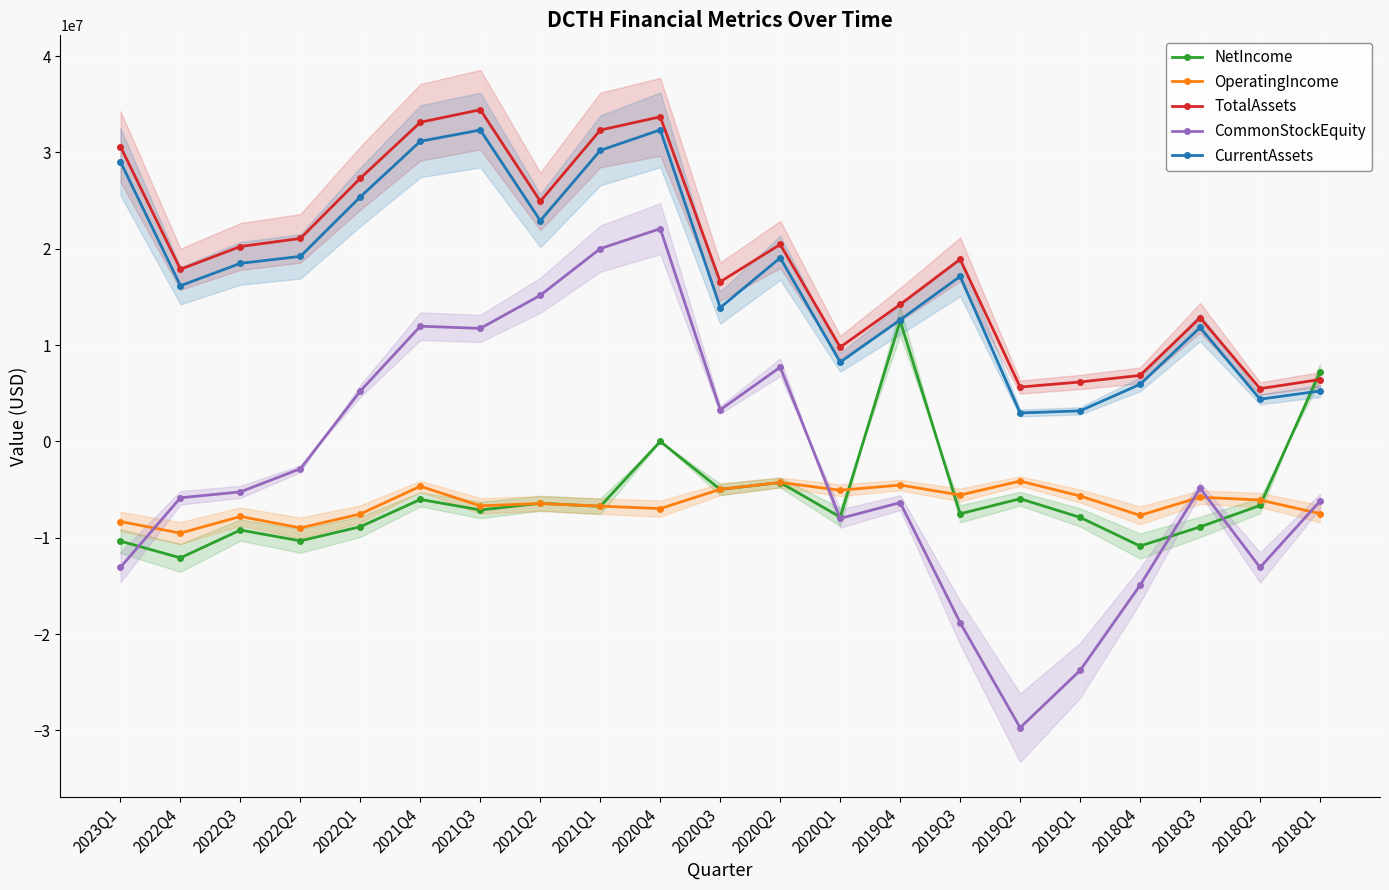

List the labels in order of CommonStockEquity value, largest first.

2020Q4, 2021Q1, 2021Q2, 2021Q4, 2021Q3, 2020Q2, 2022Q1, 2020Q3, 2022Q2, 2018Q3, 2022Q3, 2022Q4, 2018Q1, 2019Q4, 2020Q1, 2023Q1, 2018Q2, 2018Q4, 2019Q3, 2019Q1, 2019Q2